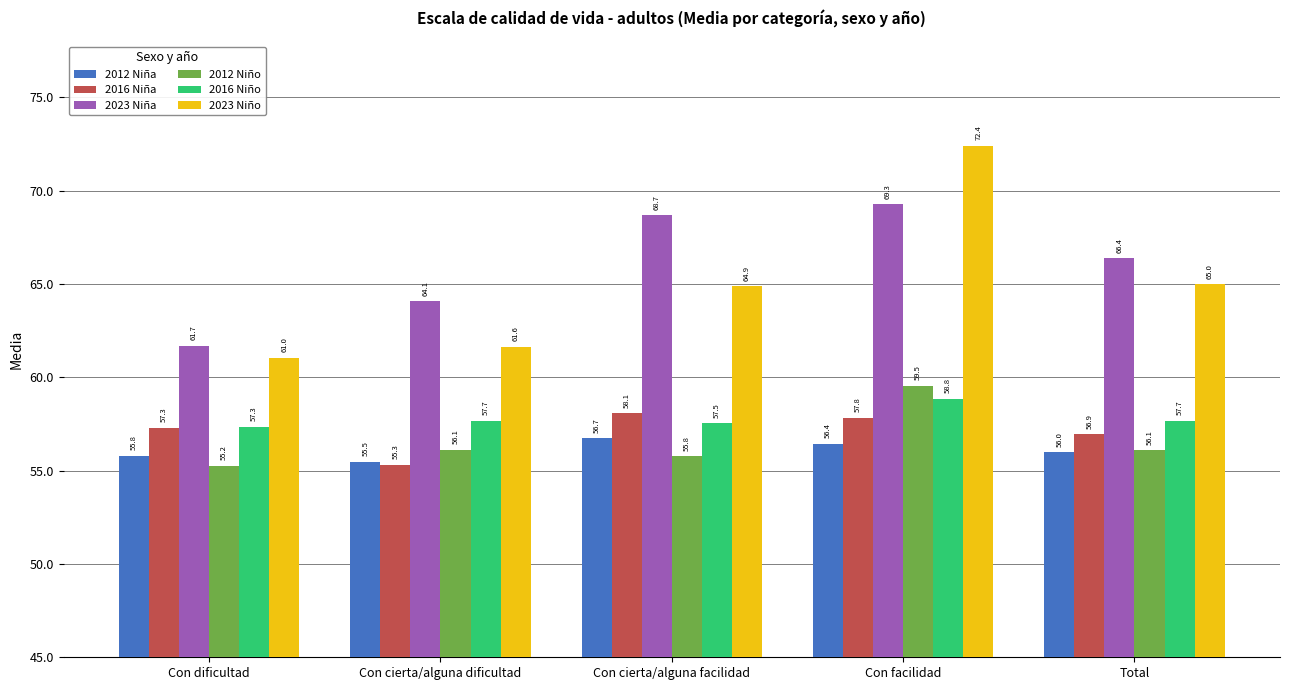

Count the number of categories in the chart.

5